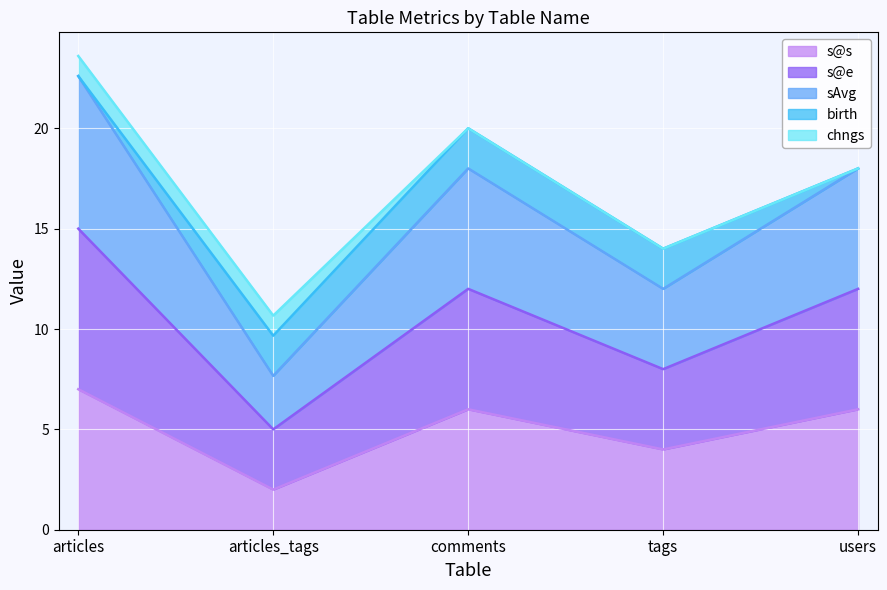

What is the label of the 3rd point from the right?

comments